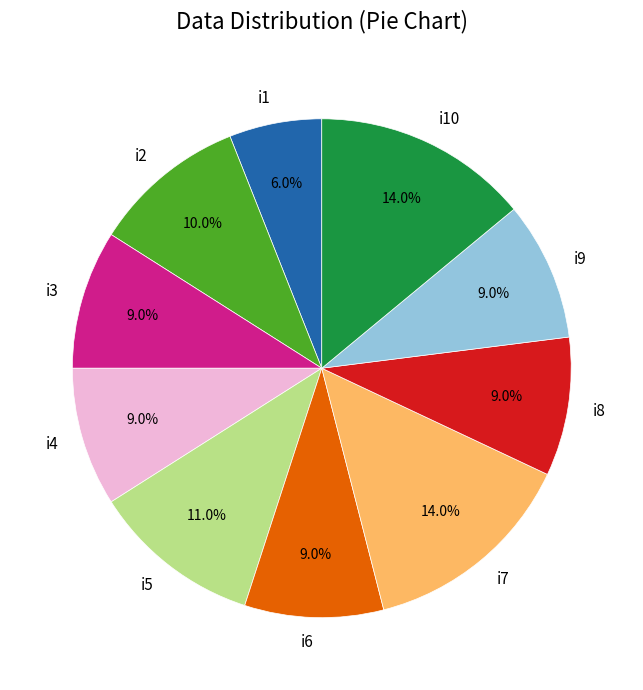

Approximately how many times larger is the value at i5 compared to i3?

1.2